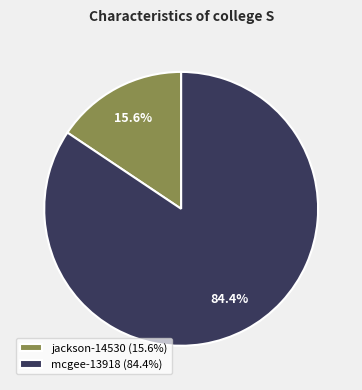

Count the number of slices in the pie.

2